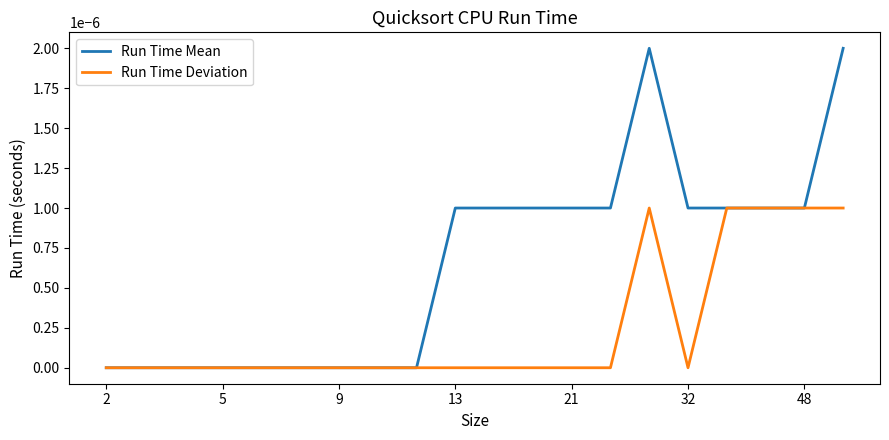

Is this an area chart (filled region under the line)?

No